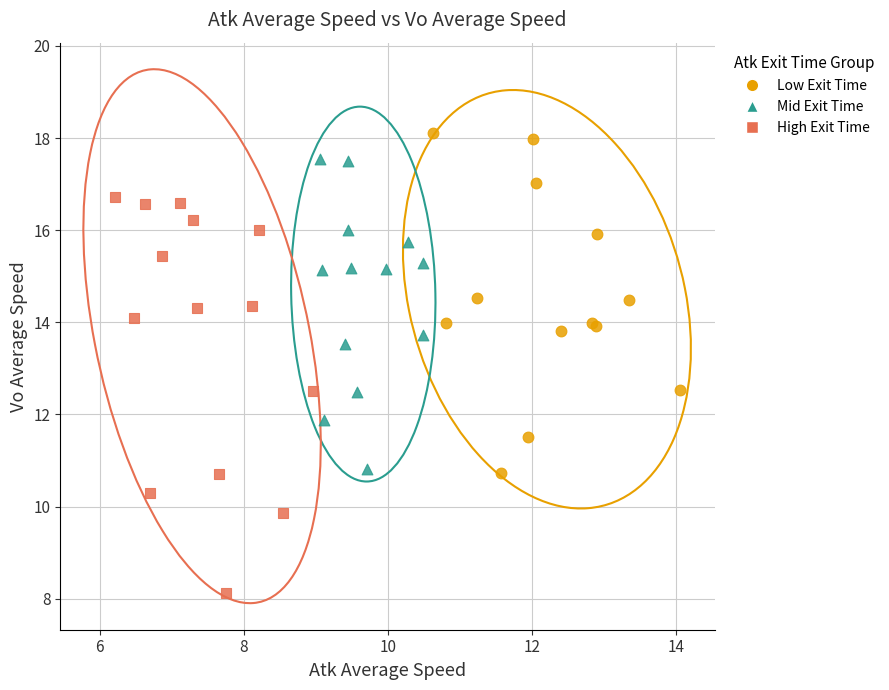

Which series contains the lowest Y value?

High Exit Time